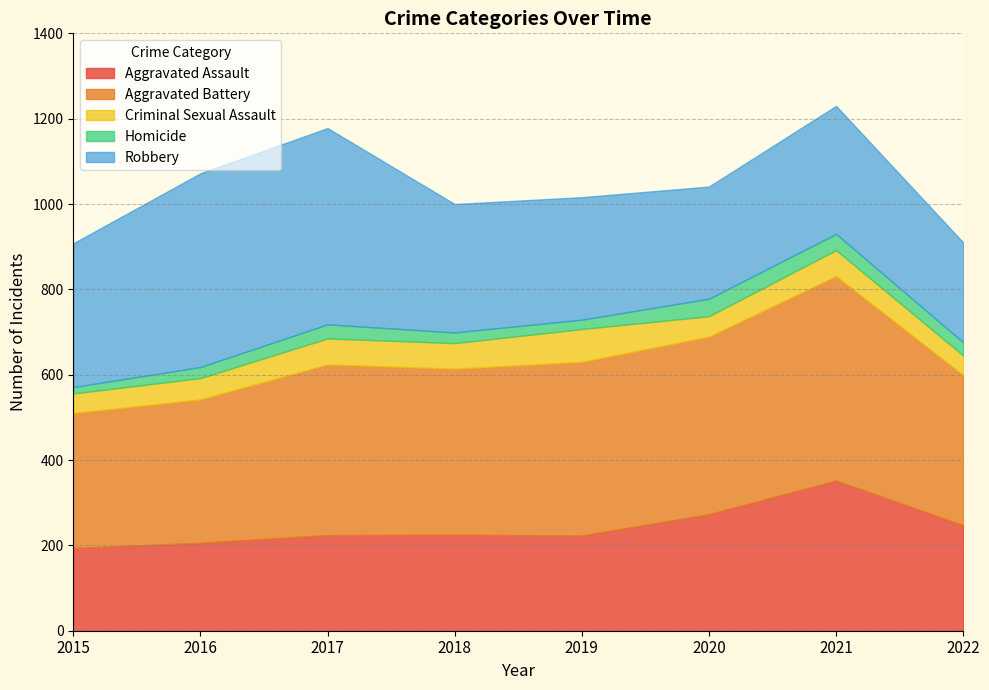

List the series in order of their peak value, highest first.

Aggravated Battery, Robbery, Aggravated Assault, Criminal Sexual Assault, Homicide